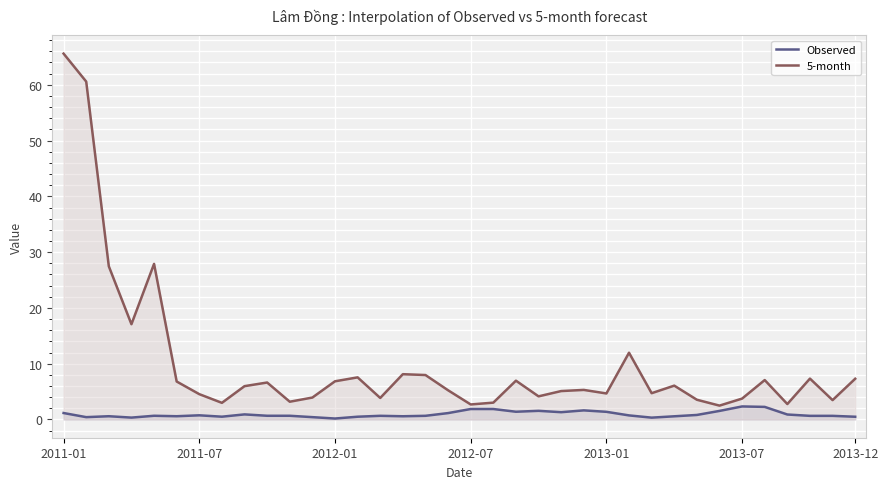

What is the highest value of the Observed series?

2.3